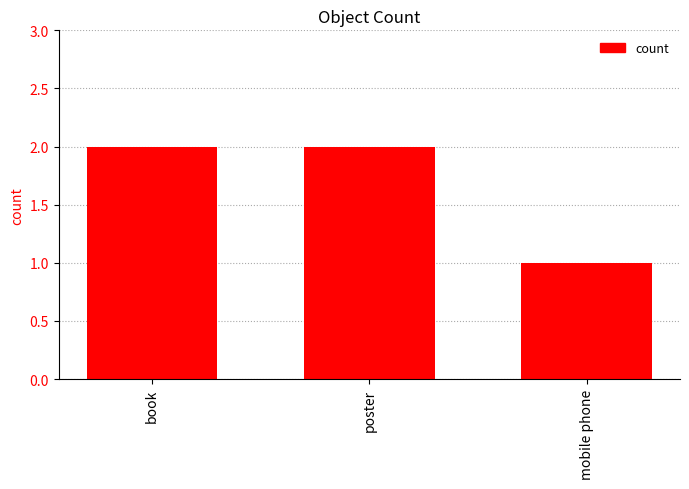

What is the label of the 3rd bar from the right?

book